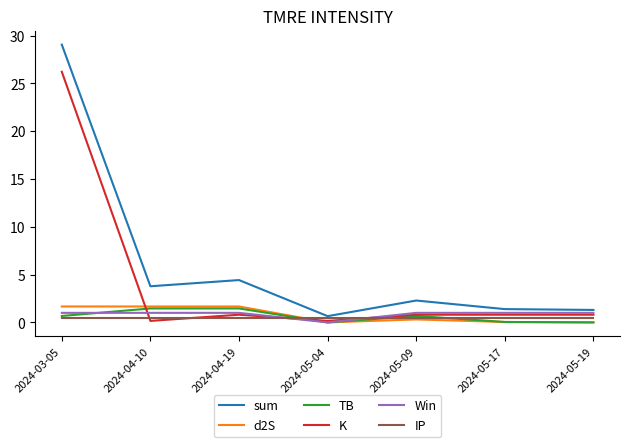

The value of Win at 2024-05-19 is 1.0. True or false?

True